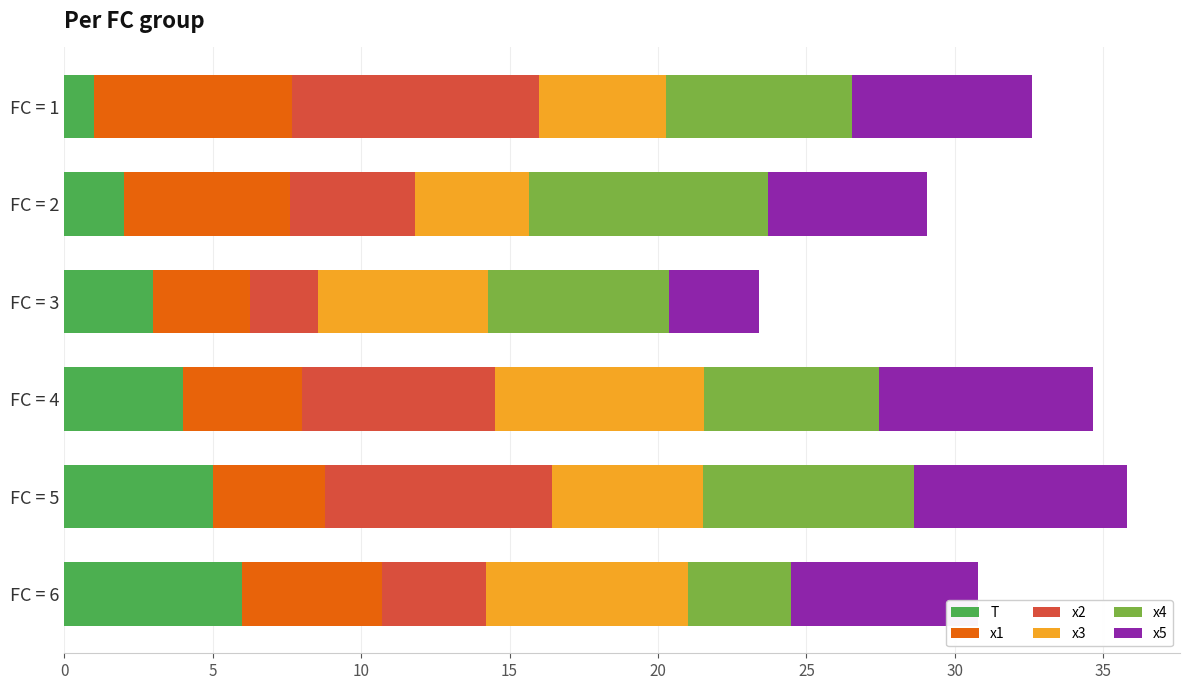

What is the maximum value for T?

6.0